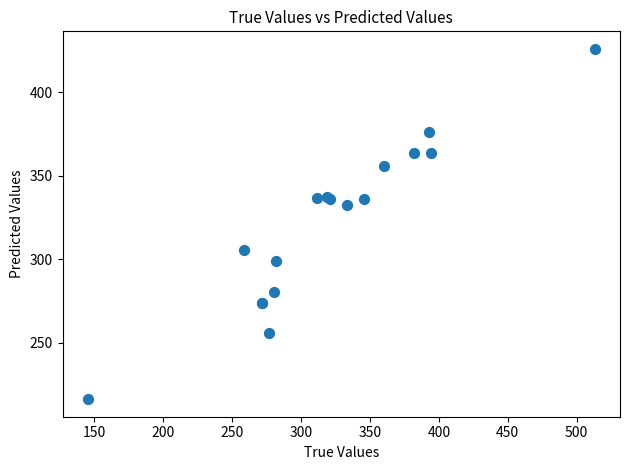

What Y value in the scatter plot is closest to 321?

332.2